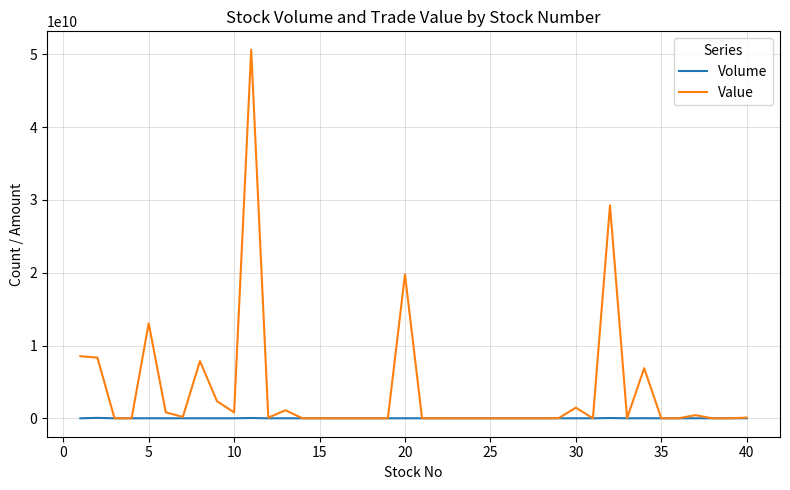

What is the maximum value shown in the chart?

50632297000